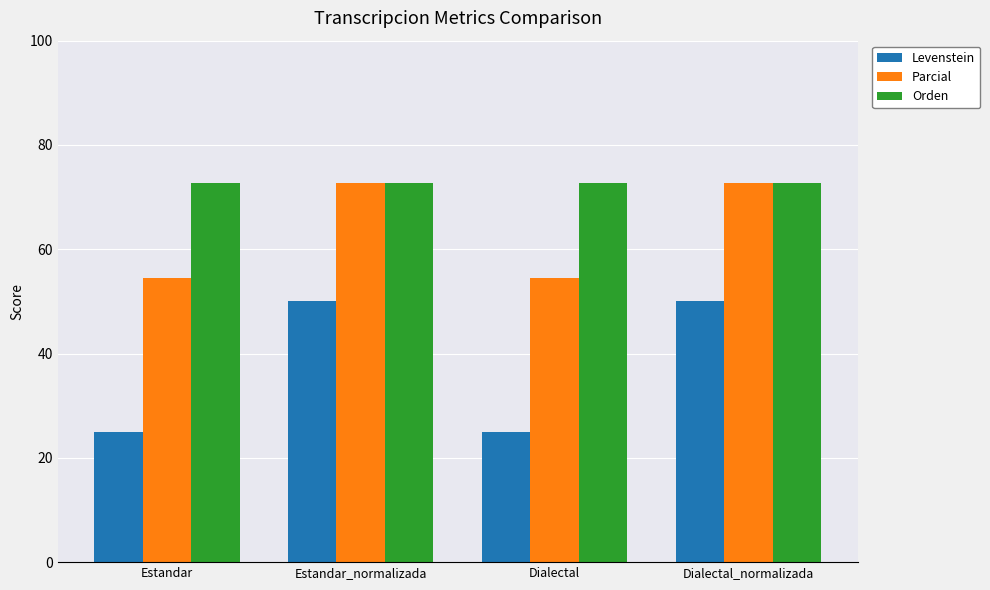

Rank the series by their average value, from highest to lowest.

Orden, Parcial, Levenstein